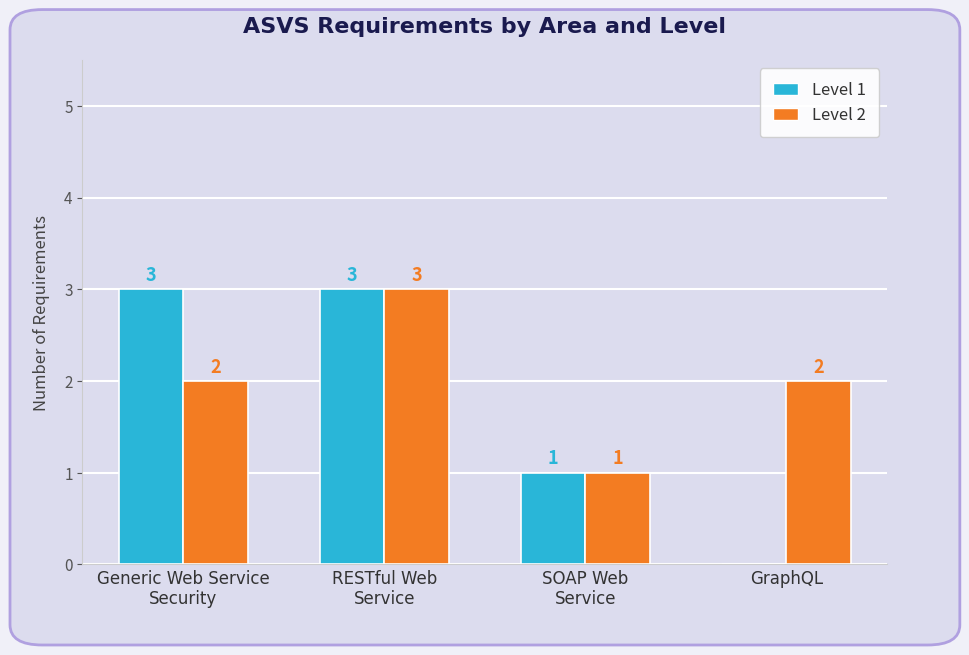

True or false: Level 2 has a value of 1 at SOAP Web
Service.

True